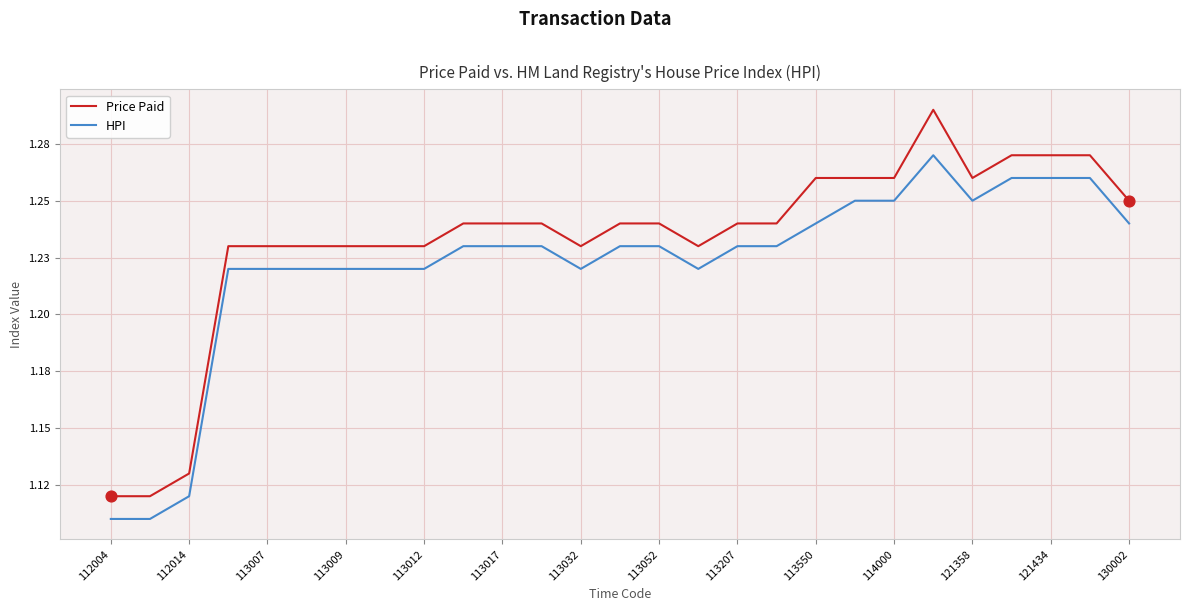

Which series has the largest total across all categories?

Price Paid